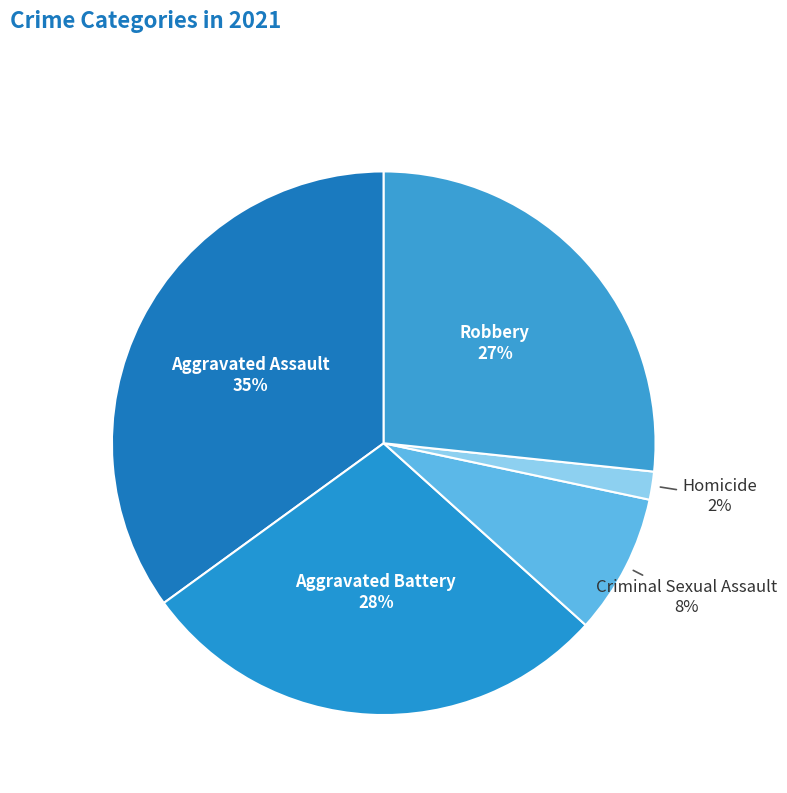

Which category has the smallest portion of the pie?

Homicide